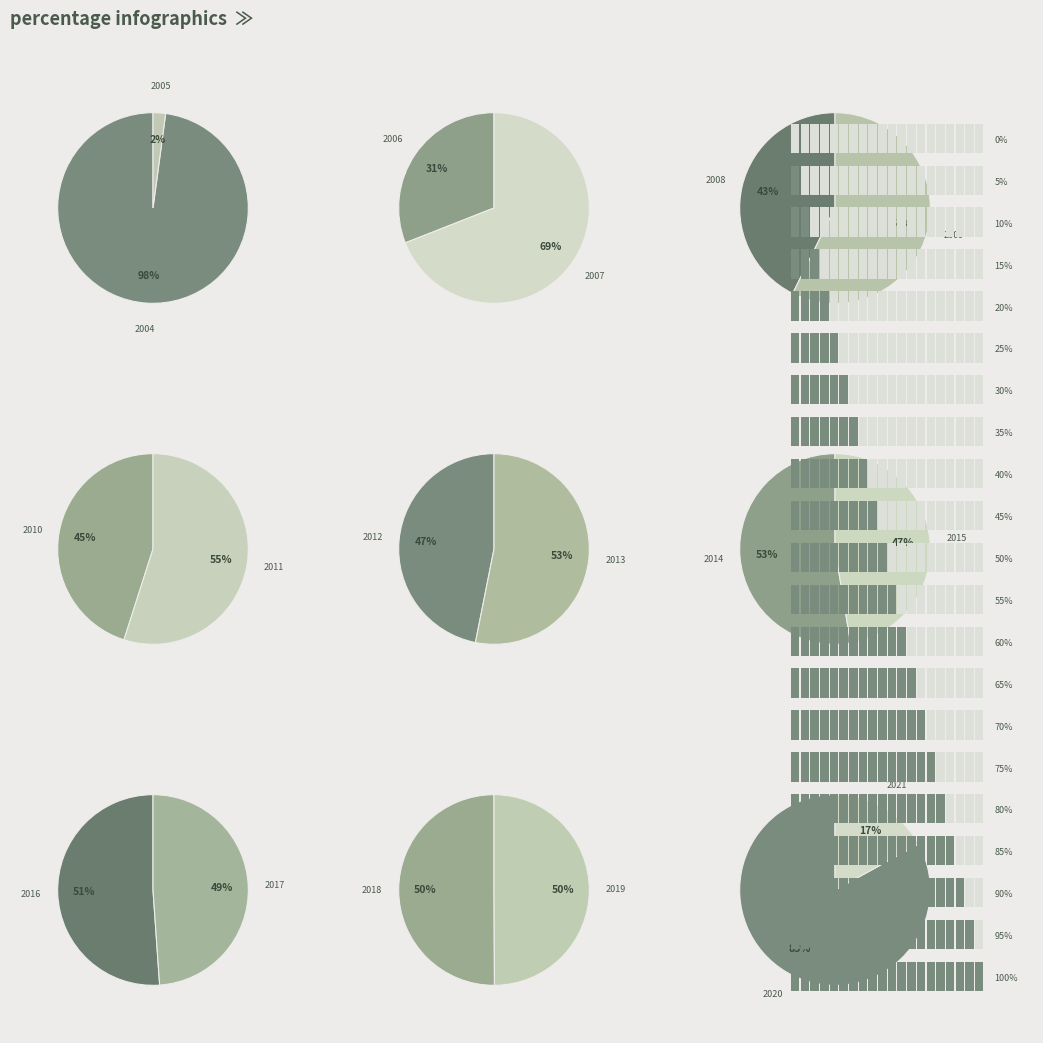

What is the largest slice in the pie chart?

2014